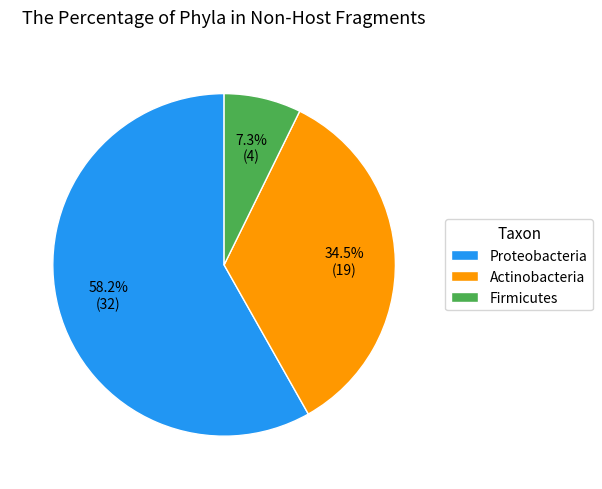

Which slice is the largest?

Proteobacteria